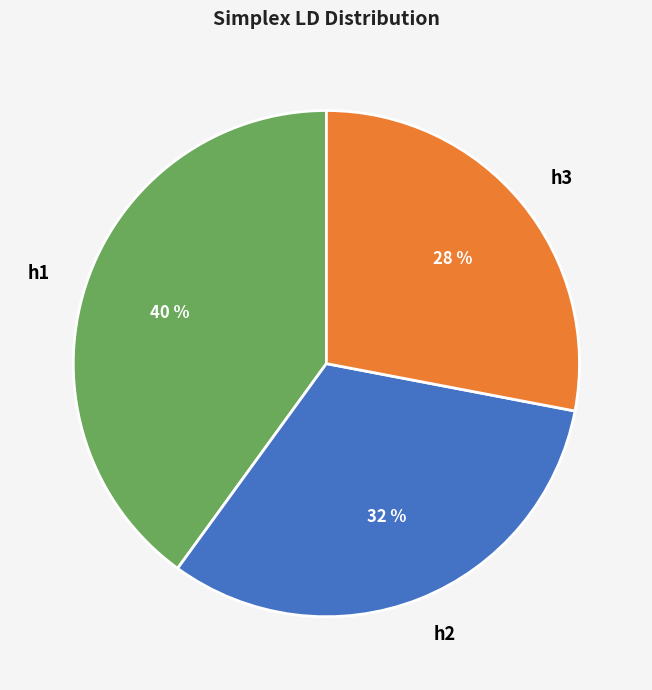

Between h2 and h3, which is larger?

h2